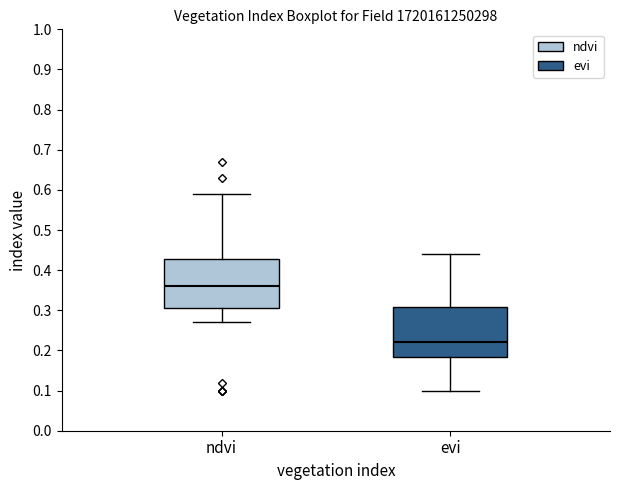

Reading left to right, read every box against the y-axis: the position of its median line, the range the box covers, and the ends of its whiskers. The values are not printed on the chart, so give them approximately, as read against the axis.

ndvi: median 0.36, box 0.31 to 0.43, whiskers 0.27 to 0.59
evi: median 0.22, box 0.18 to 0.31, whiskers 0.10 to 0.44